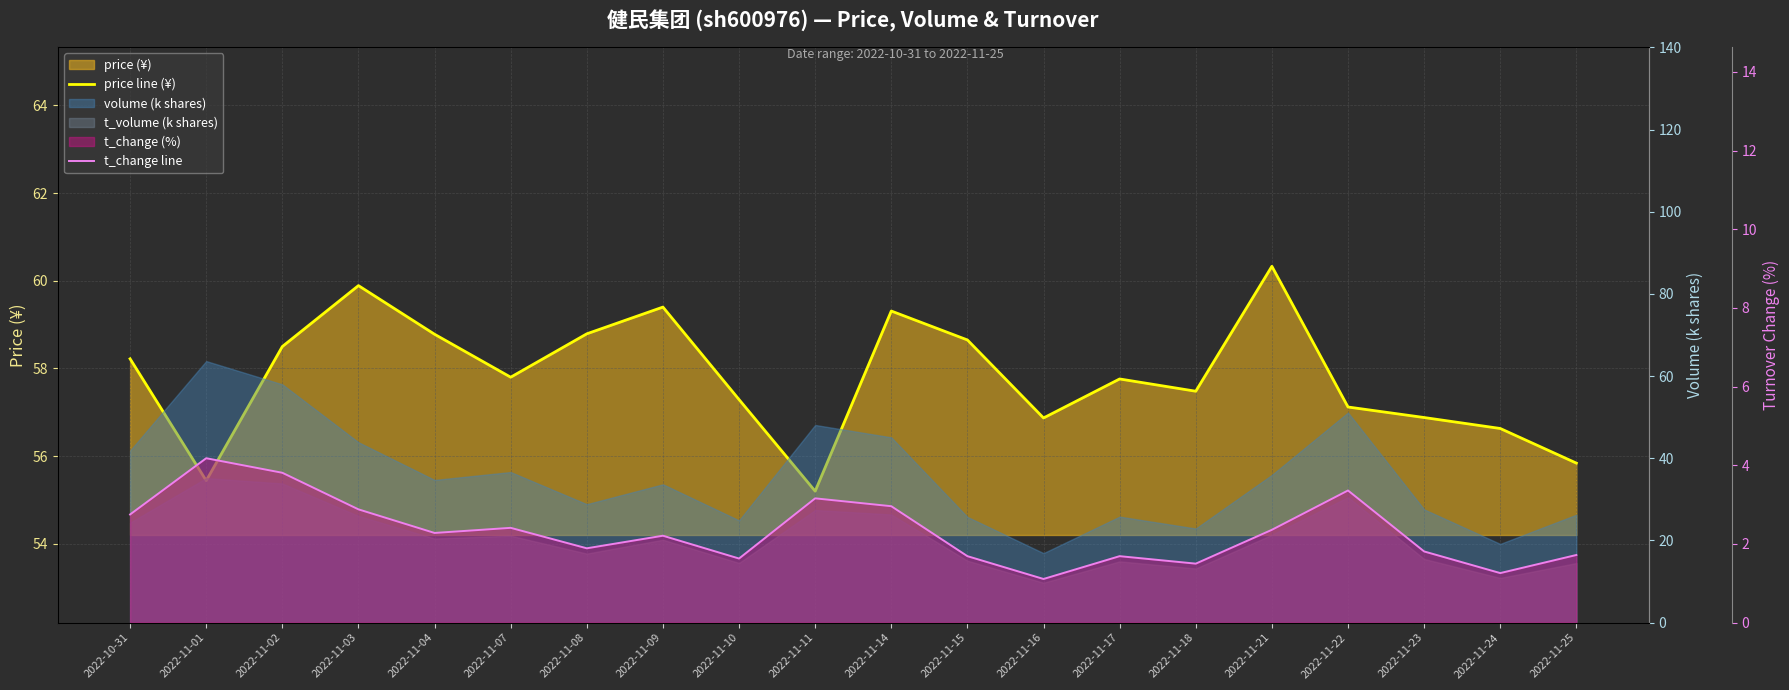

Between 2022-11-23 and 2022-11-25, which is larger?

2022-11-23